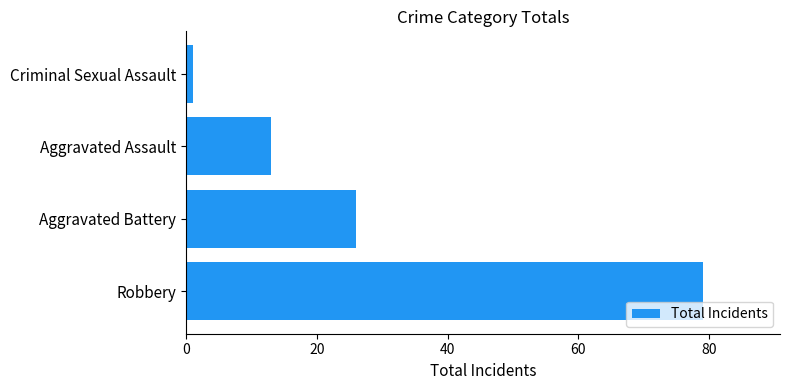

List the labels in order of value, smallest first.

Criminal Sexual Assault, Aggravated Assault, Aggravated Battery, Robbery